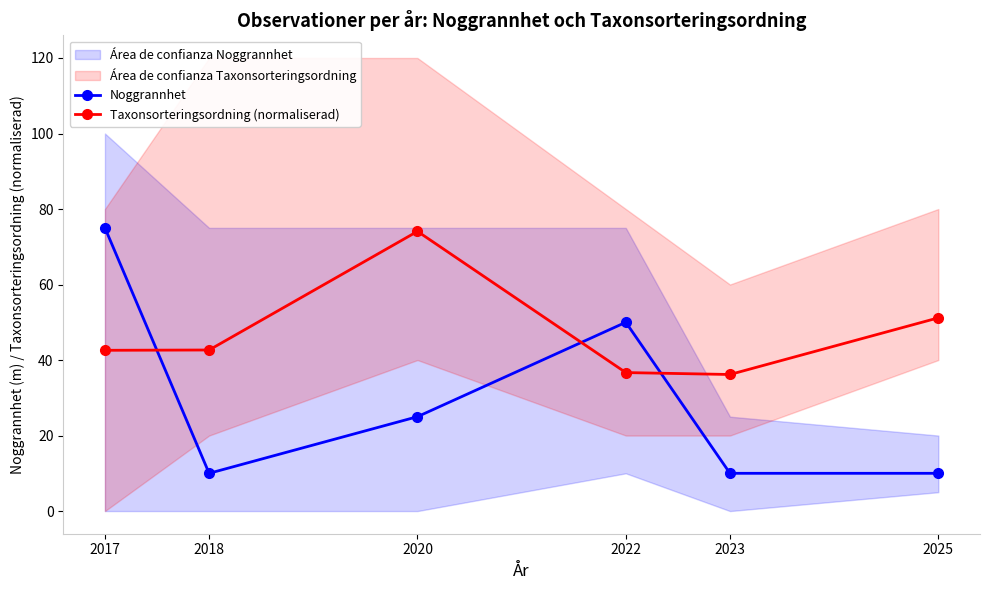

Which series changed the most between 2017 and 2022?

Noggrannhet